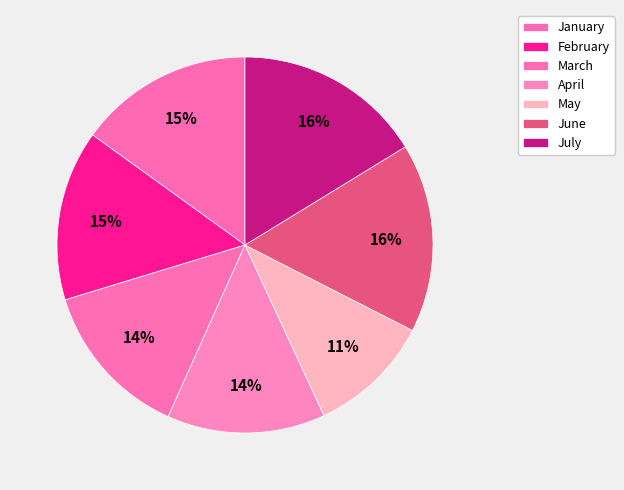

What percentage is the July slice, to the nearest percent?

16%